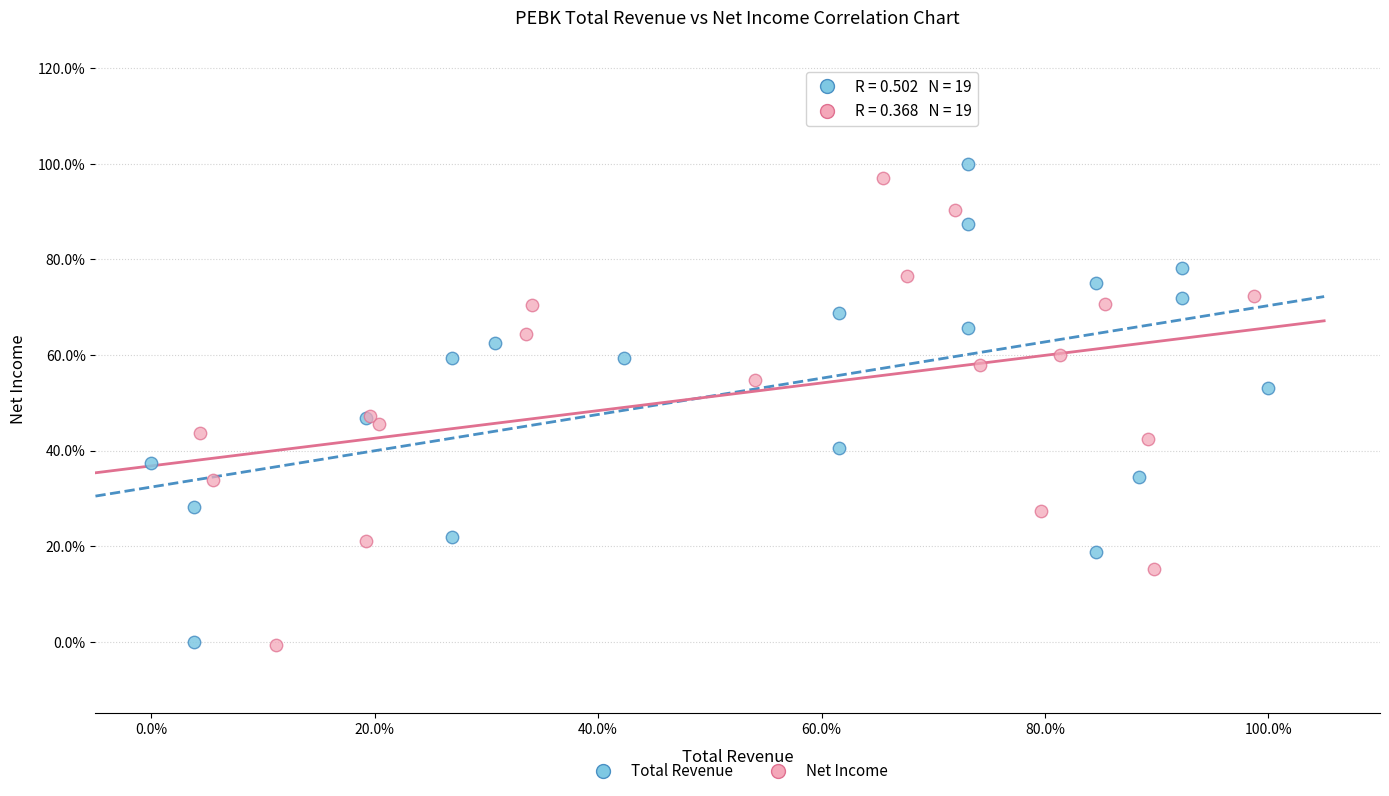

What are all the series names shown in the legend?

Total Revenue, Net Income